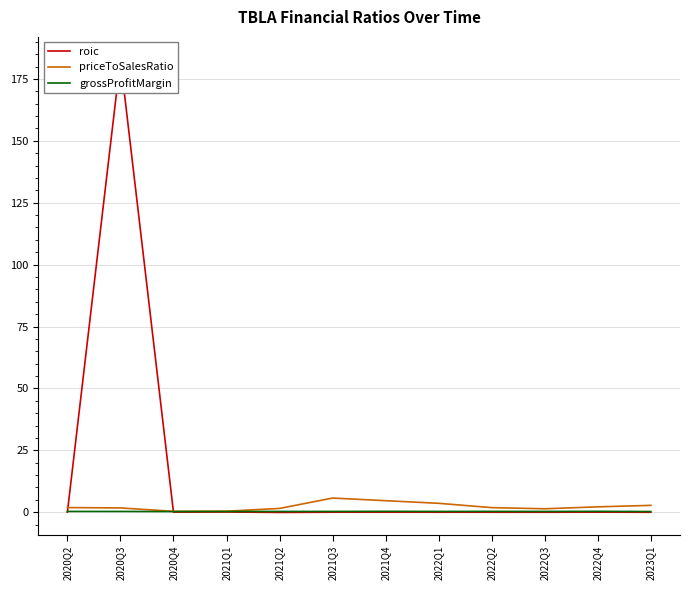

What is the sum of all priceToSalesRatio values?

28.1